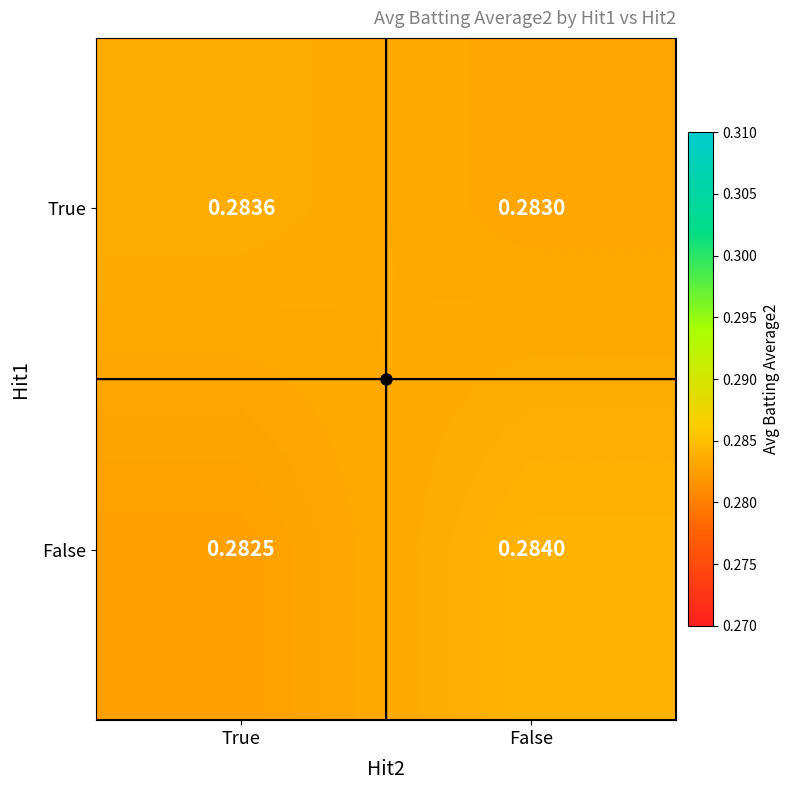

Rank the series by their average value, from lowest to highest.

False, True